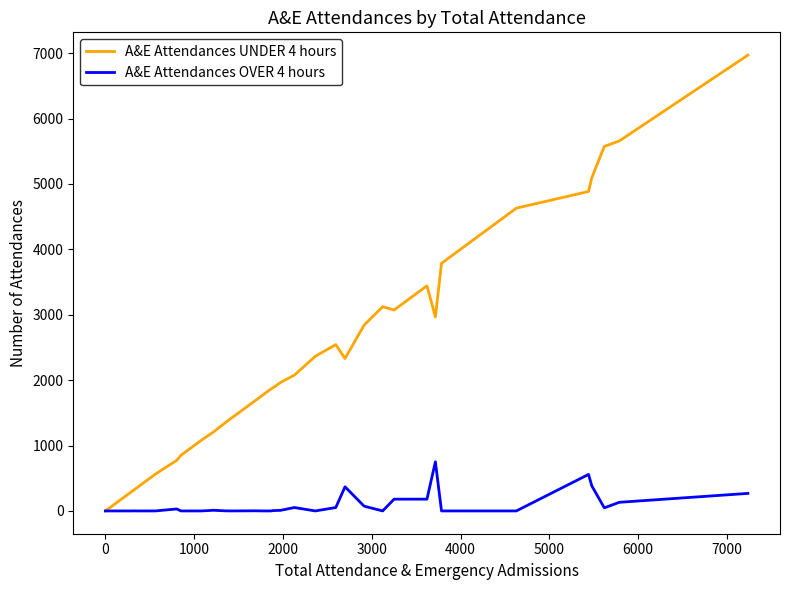

List the series in order of their peak value, highest first.

A&E Attendances UNDER 4 hours, A&E Attendances OVER 4 hours